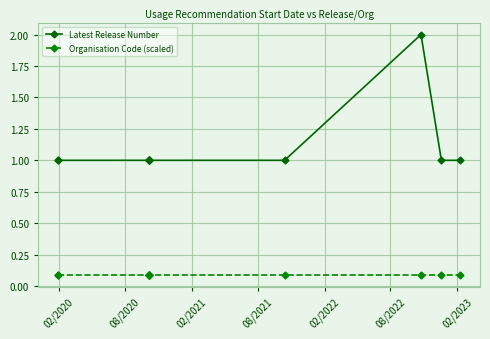

List the series in order of their overall mean, lowest first.

Organisation Code (scaled), Latest Release Number